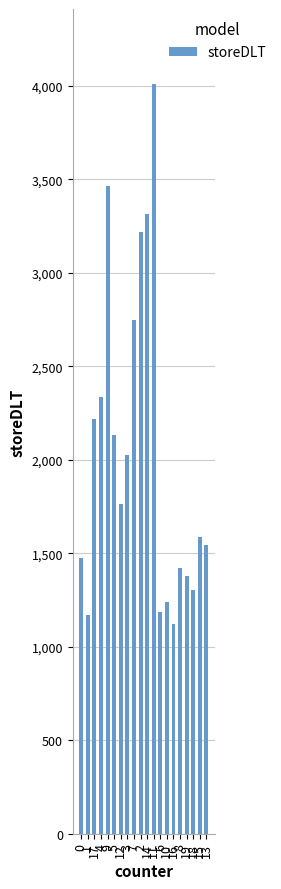

What is the smallest value displayed?

1121